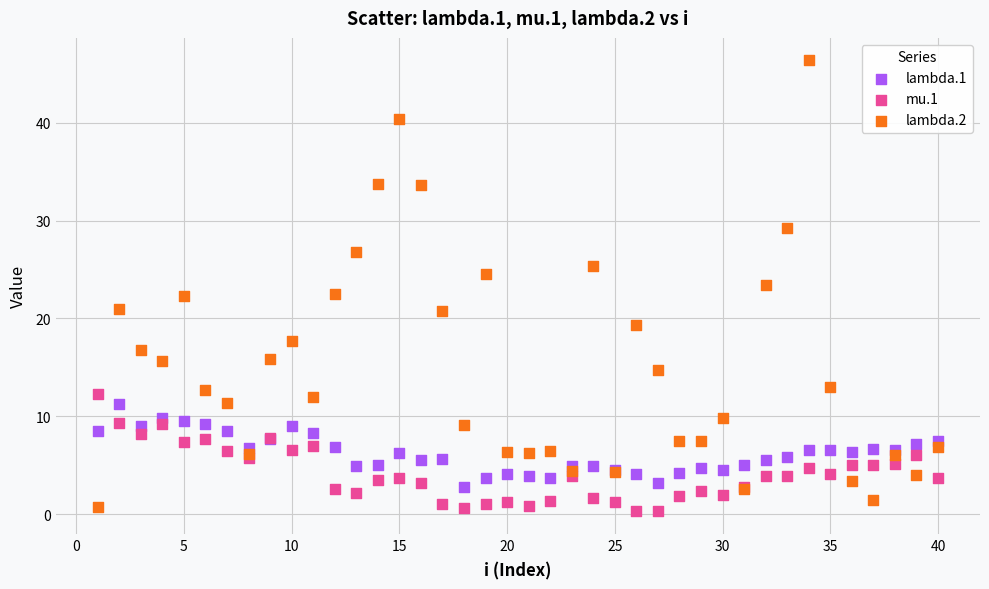

Which series has the largest Y range (max minus min)?

lambda.2